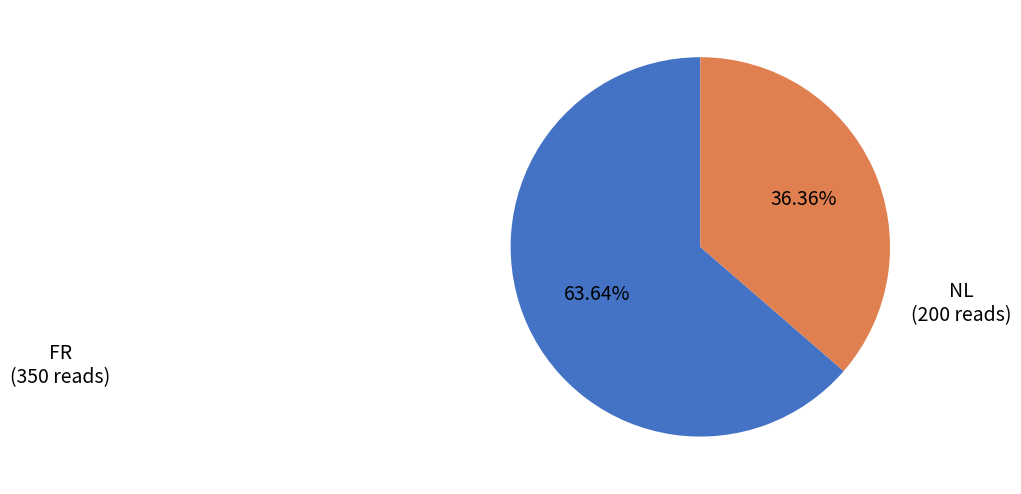

Count the number of slices in the pie.

2